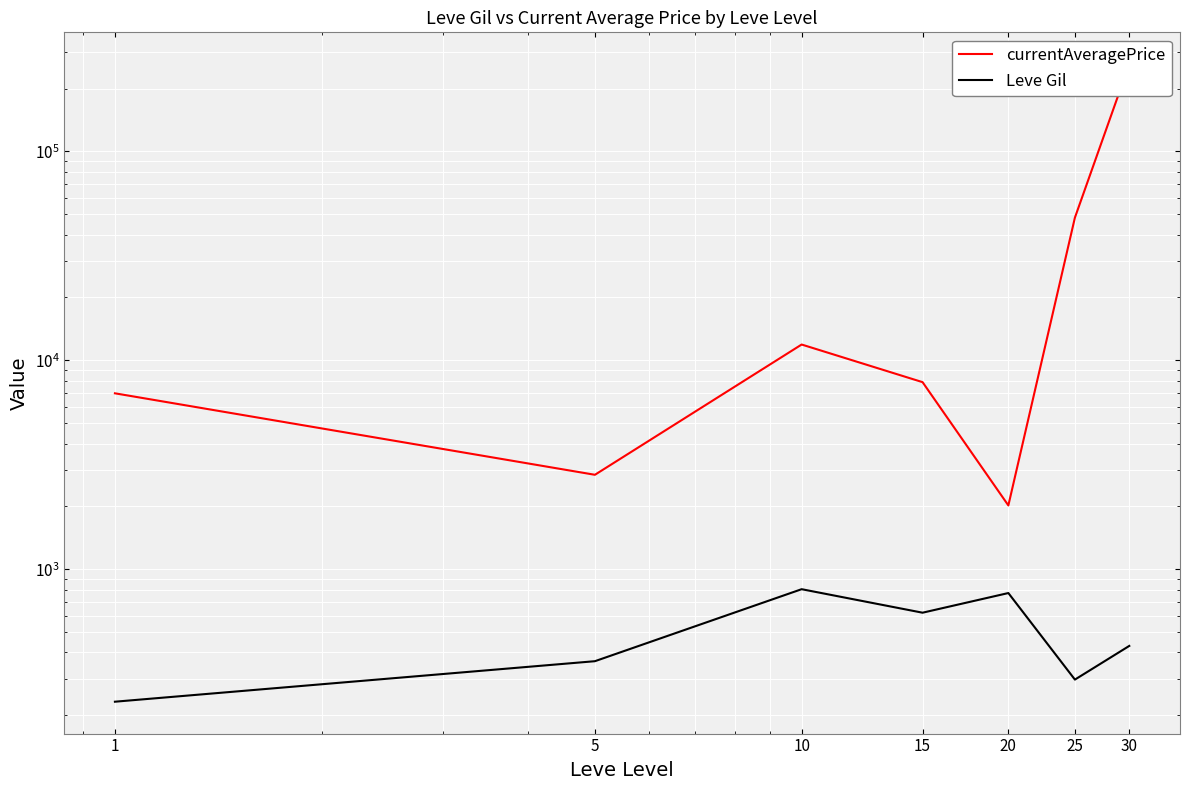

True or false: Leve Gil and currentAveragePrice cross at least once.

False